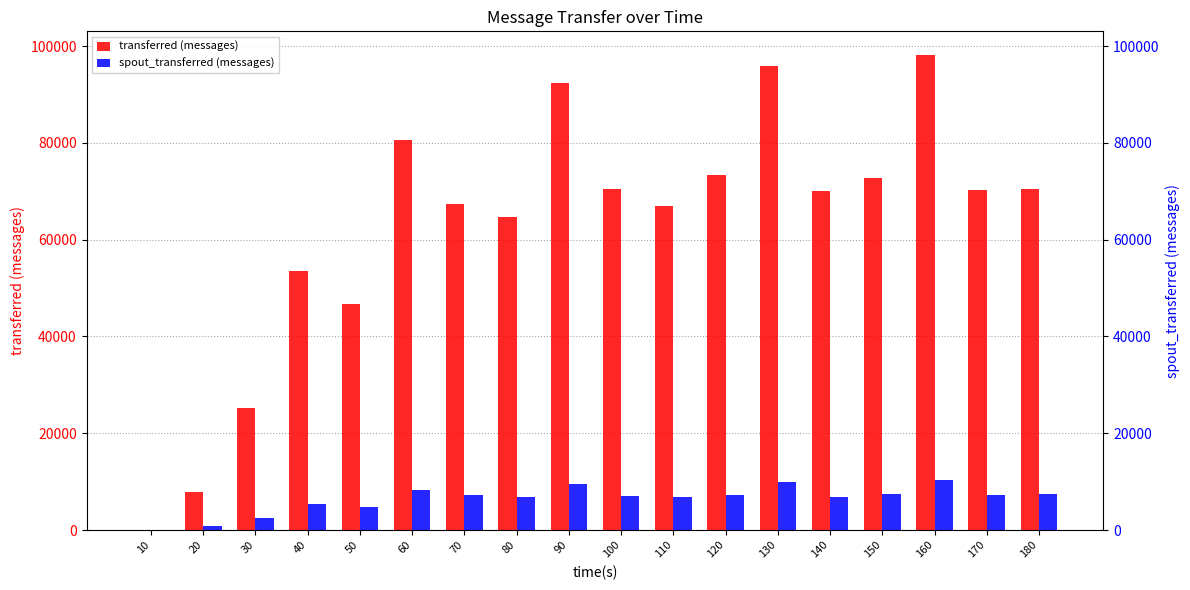

How many bars are there in each group?

2